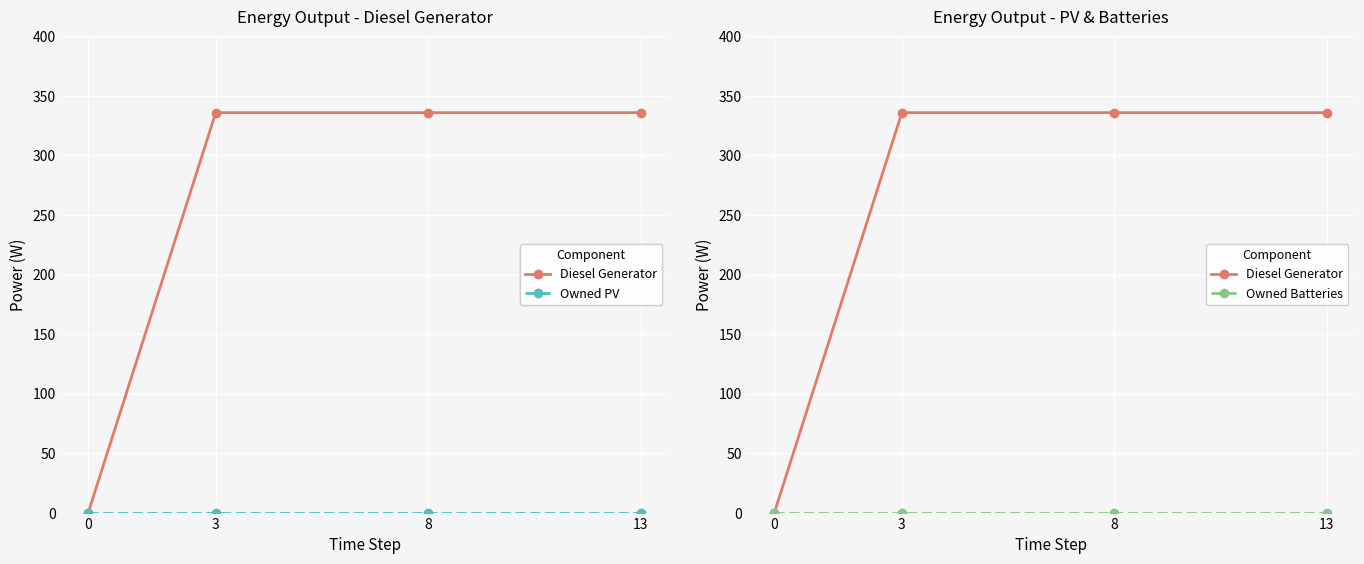

Reading left to right, extract all data points from this chart.

Diesel Generator: 0	336	336	336
Owned PV: 0	0	0	0
Owned Batteries: 0	0	0	0